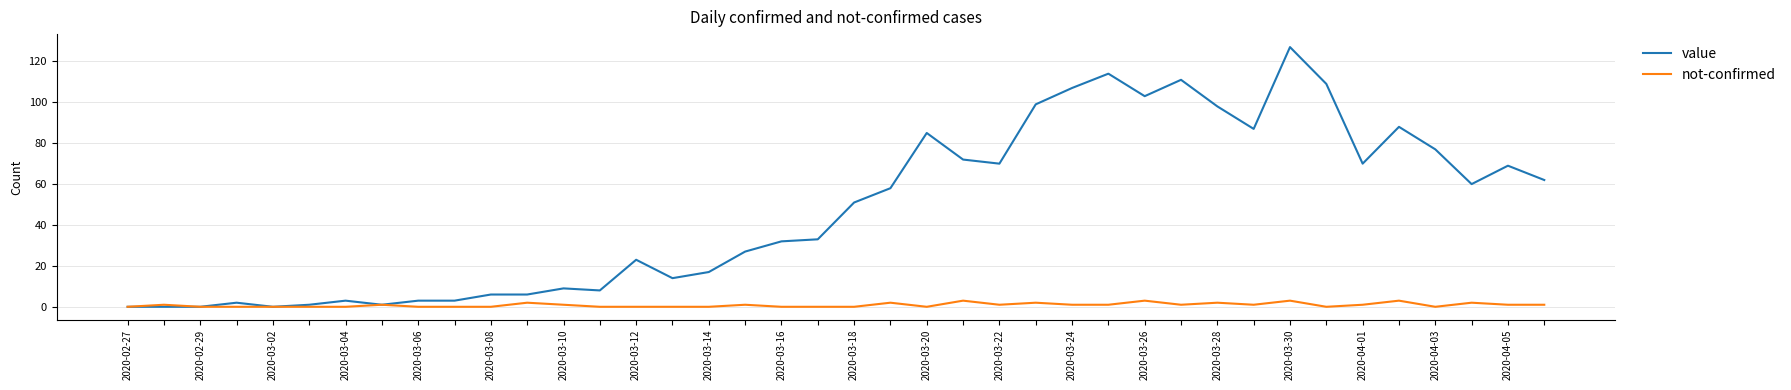

What is the difference between the maximum and minimum values in the not-confirmed series?

3